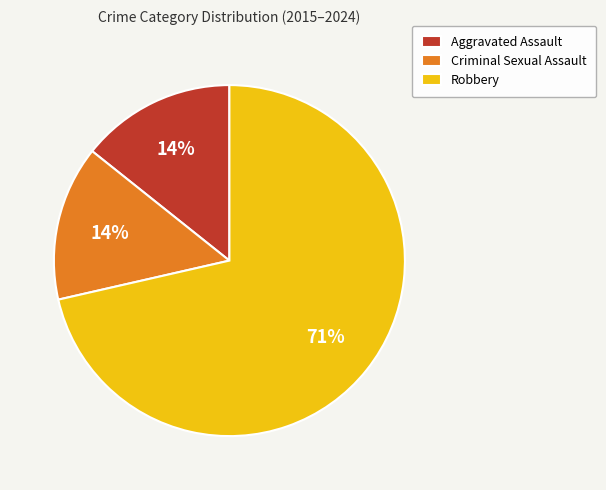

Between Robbery and Criminal Sexual Assault, which is larger?

Robbery